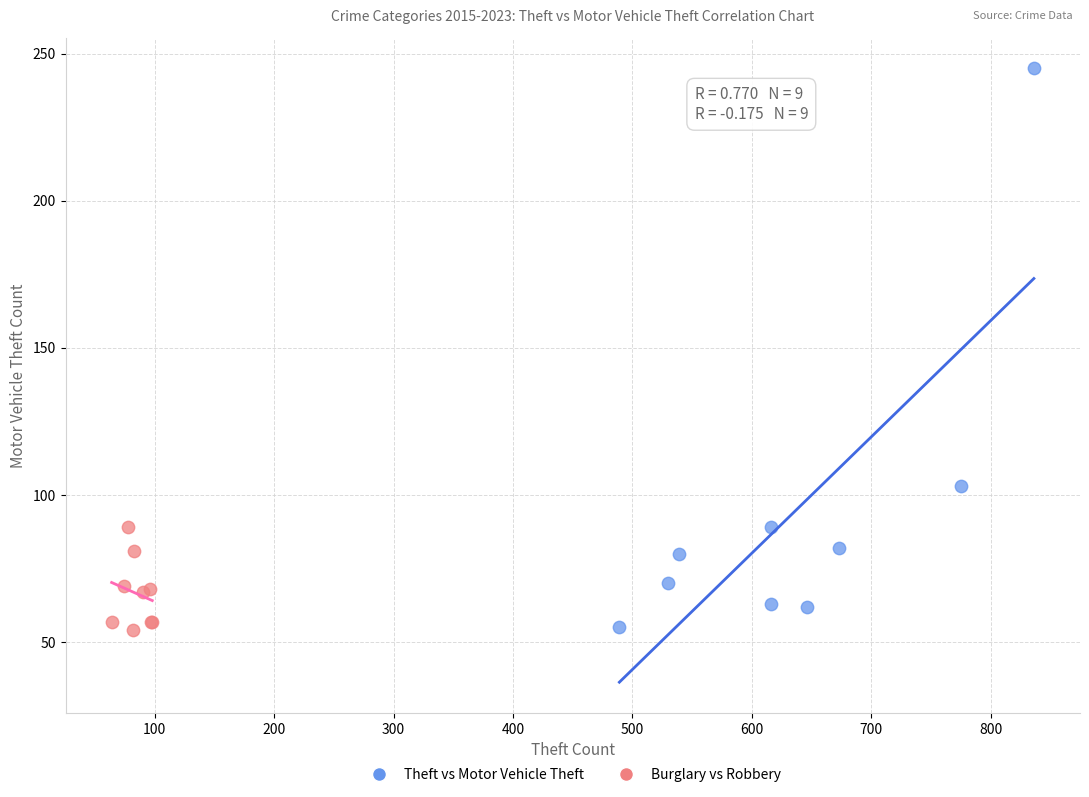

Which series contains the highest Y value?

Theft vs Motor Vehicle Theft